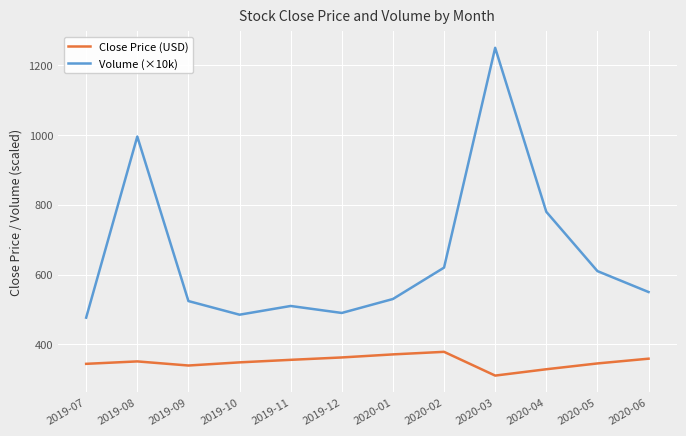

Which series has the largest total across all categories?

Volume (×10k)